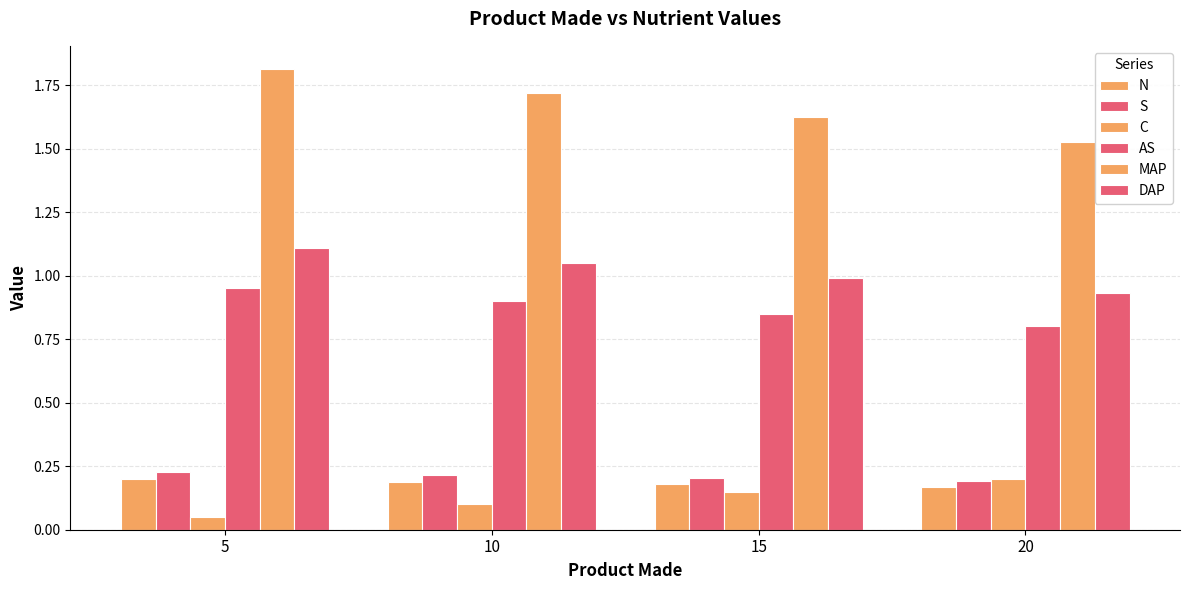

How many bars are there in total?

24